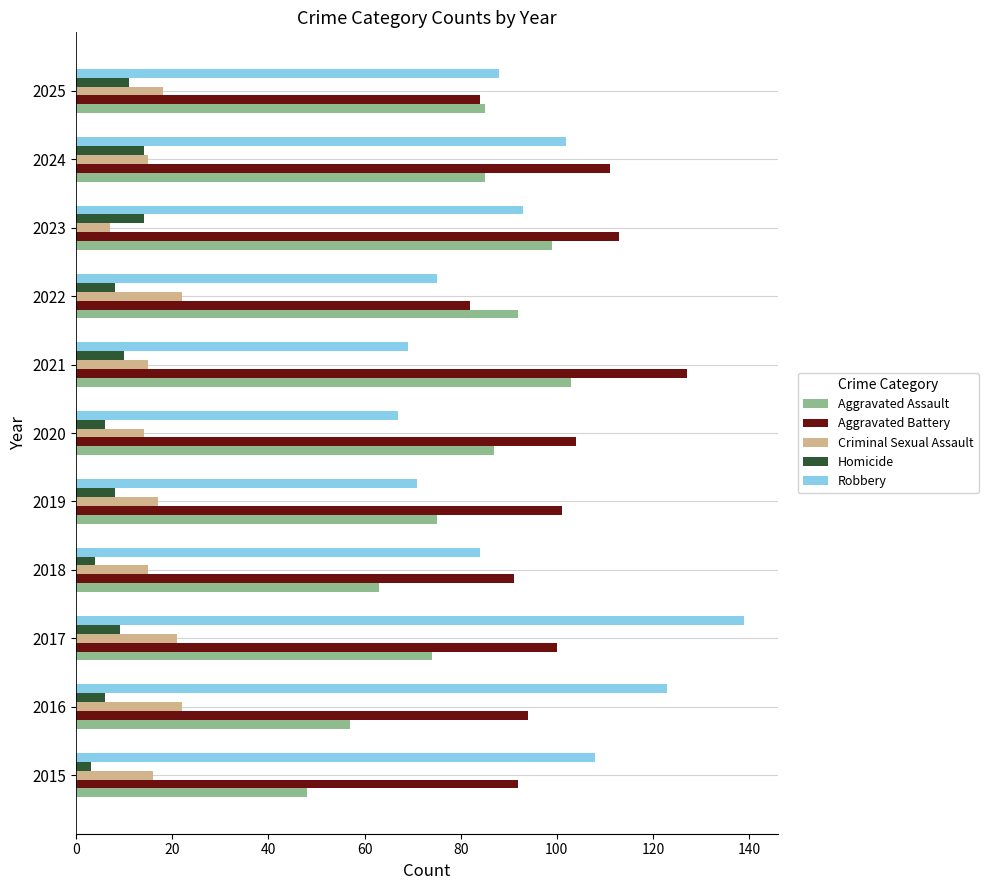

The Aggravated Assault series shows 25 at 2022. True or false?

False